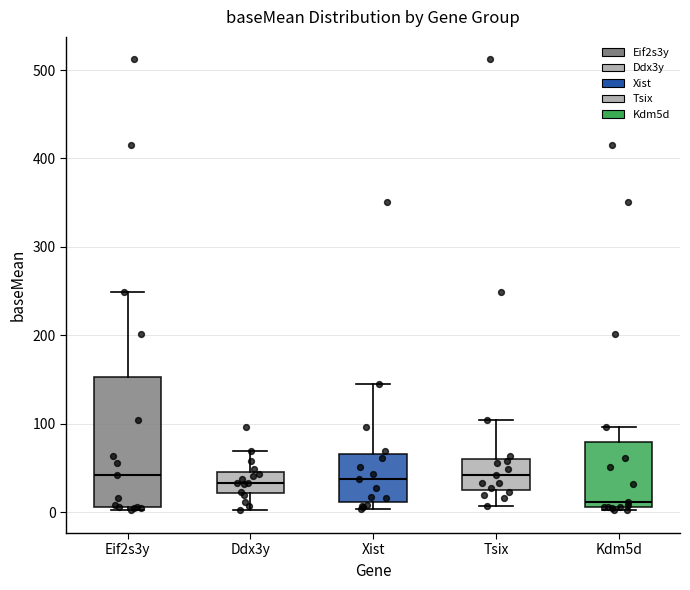

Which box is the tallest, from its lower edge to its upper edge?

Eif2s3y